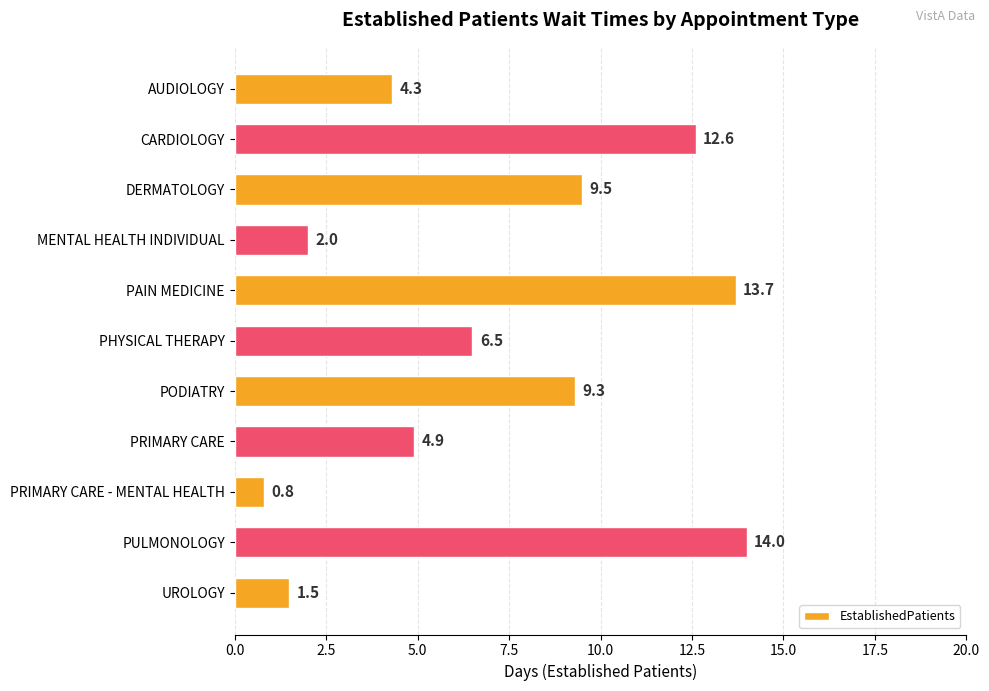

What is the average value?

7.2